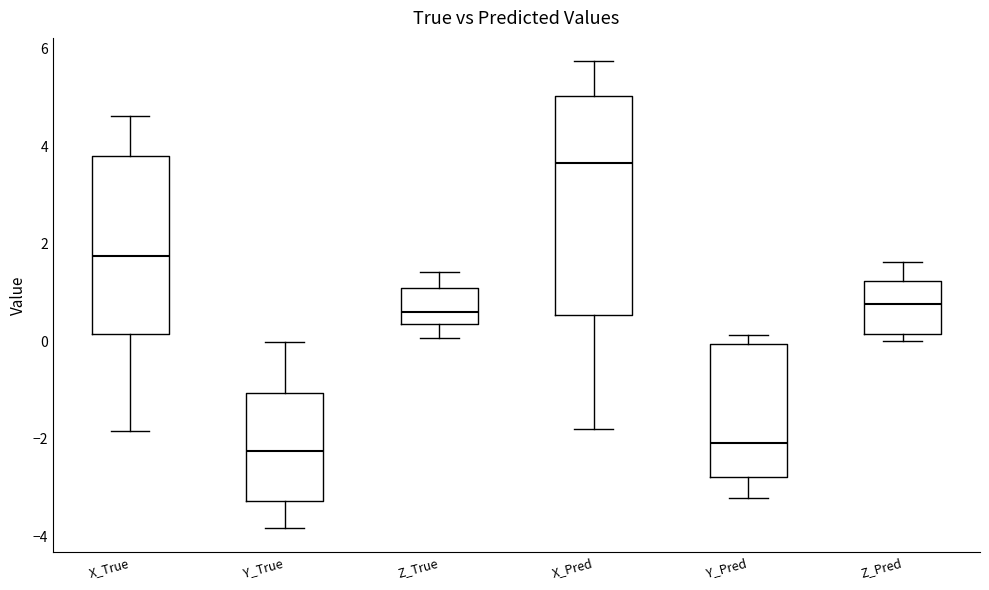

Reading left to right, read every box against the y-axis: the position of its median line, the range the box covers, and the ends of its whiskers. The values are not printed on the chart, so give them approximately, as read against the axis.

X_True: median 1.8, box 0.2 to 3.8, whiskers -1.8 to 4.6
Y_True: median -2.2, box -3.2 to -1.0, whiskers -3.8 to 0.0
Z_True: median 0.6, box 0.4 to 1.2, whiskers 0.0 to 1.4
X_Pred: median 3.6, box 0.6 to 5.0, whiskers -1.8 to 5.8
Y_Pred: median -2.0, box -2.8 to 0.0, whiskers -3.2 to 0.2
Z_Pred: median 0.8, box 0.2 to 1.2, whiskers 0.0 to 1.6